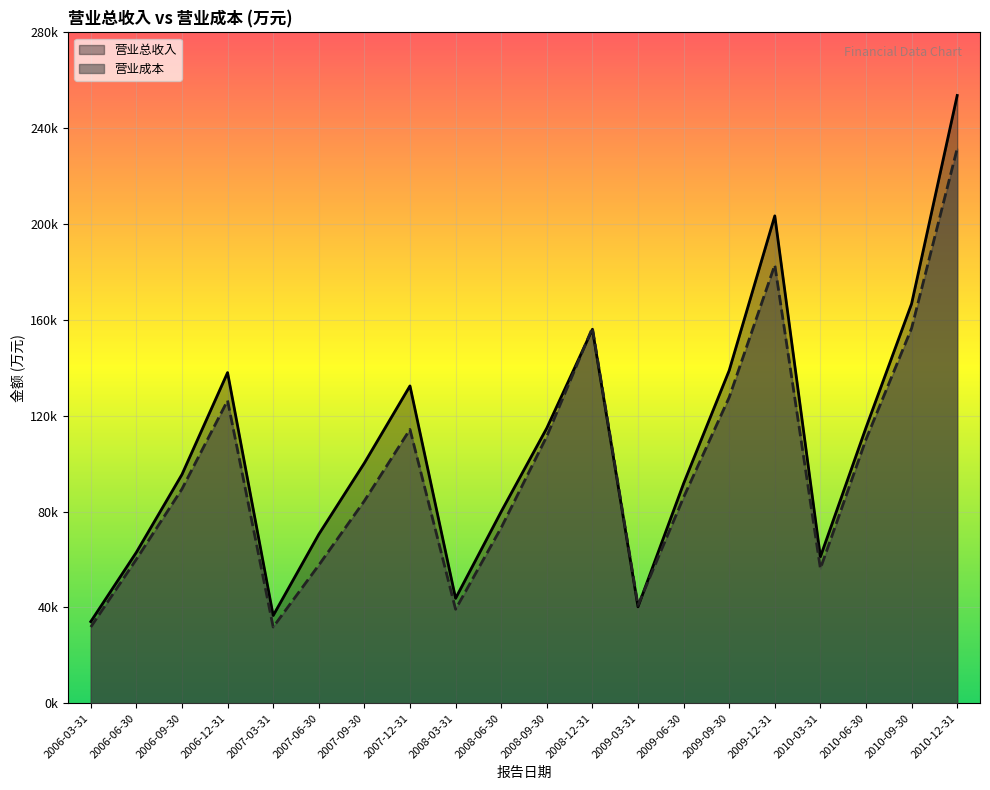

How many interior local peaks does the 营业总收入 series have?

4